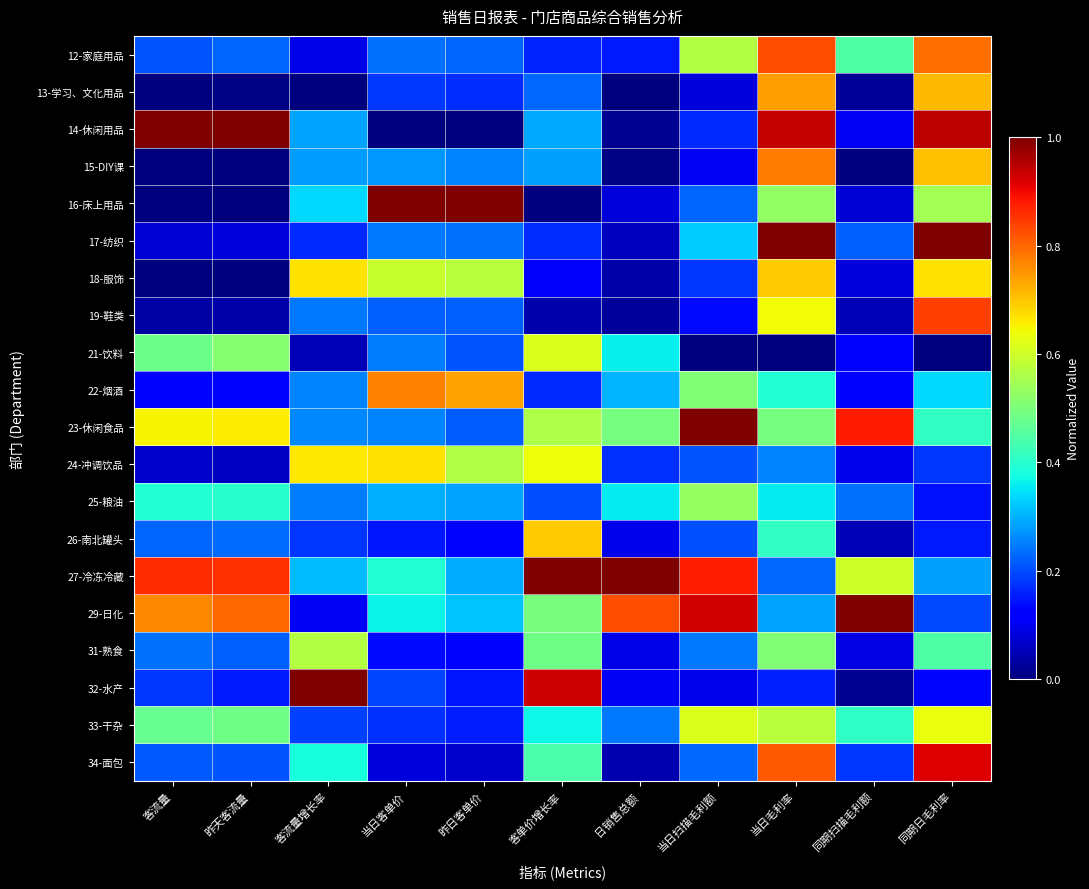

At 同期扫描毛利额, list the series in order from largest to smallest.

29-日化, 23-休闲食品, 27-冷冻冷藏, 12-家庭用品, 33-干杂, 25-粮油, 17-纺织, 34-面包, 22-烟酒, 21-饮料, 14-休闲用品, 24-冲调饮品, 31-熟食, 18-服饰, 16-床上用品, 26-南北罐头, 19-鞋类, 13-学习、文化用品, 32-水产, 15-DIY课